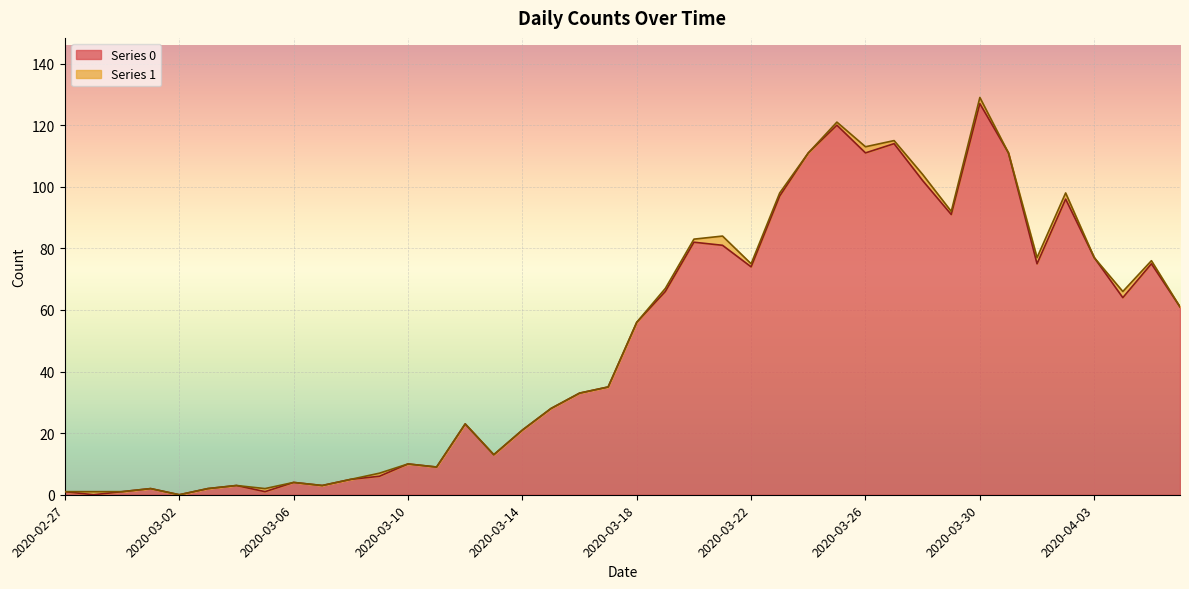

Which category has the highest value across all series?

2020-03-30